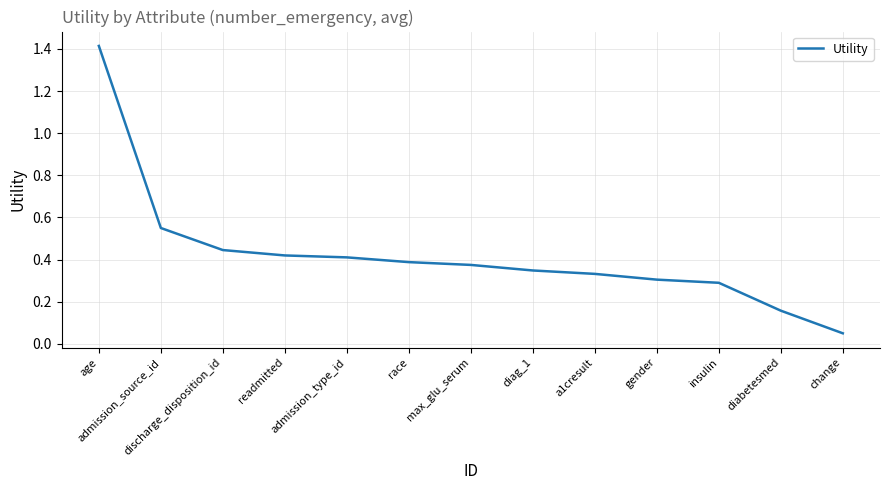

Which label corresponds to the smallest value in the chart?

change